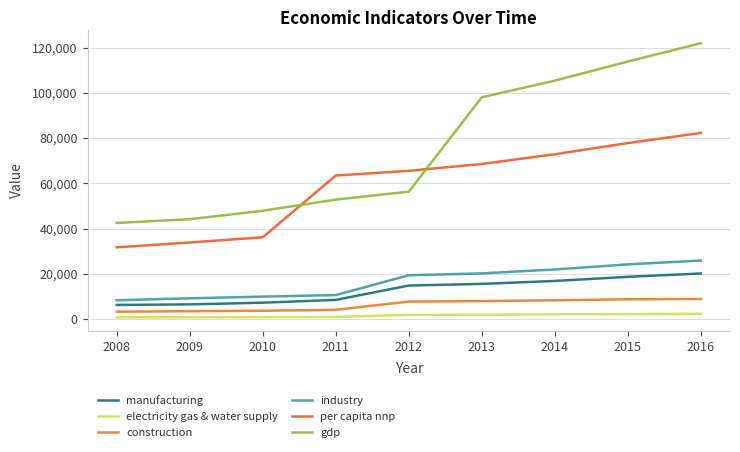

What is the lowest value of the manufacturing series?

6290.7